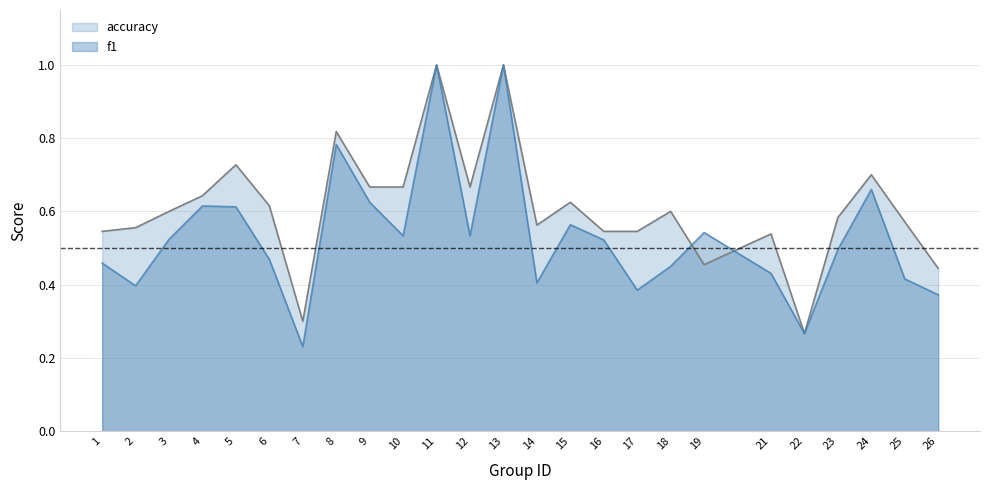

What is the difference between the maximum and second lowest values in the accuracy series?

0.7